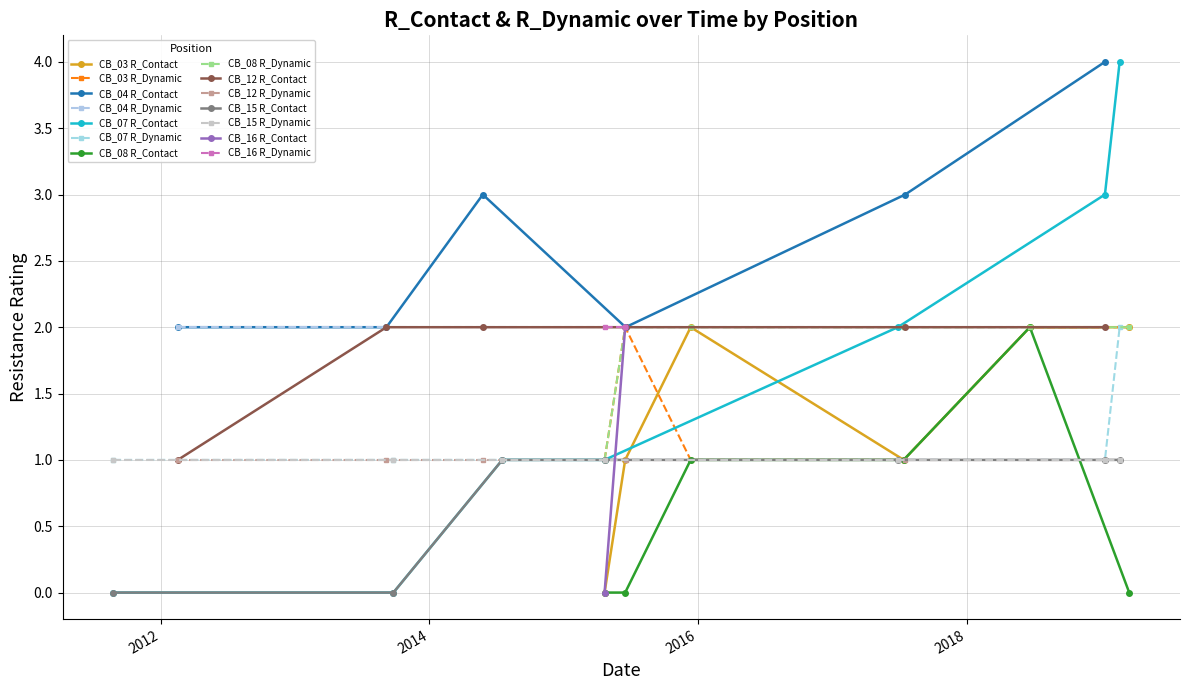

Reading left to right, what are all the values shown in this chart?

R_Contact: 2015-04-22=0	2015-06-17=1	2015-12-12=2	2017-07-13=1	2018-06-21=2	2019-03-18=2	2012-02-17=2	2013-09-06=2	2014-05-26=3	2015-06-18=2	2017-07-17=3	2019-01-11=4	2011-08-26=0	2013-09-25=0	2014-07-18=1	2015-04-22=1	2017-06-27=2	2019-01-11=3	2019-02-20=4	2015-04-22=0	2015-06-17=0	2015-12-12=1	2017-07-13=1	2018-06-21=2	2019-03-18=0	2012-02-17=1	2013-09-06=2	2014-05-26=2	2015-06-18=2	2017-07-17=2	2019-01-11=2	2011-08-26=0	2013-09-25=0	2014-07-18=1	2015-04-22=1	2017-06-27=1	2019-01-11=1	2019-02-20=1	2015-04-22=0	2015-06-17=2
R_Dynamic: 2015-04-22=1	2015-06-17=2	2015-12-12=1	2017-07-13=1	2018-06-21=2	2019-03-18=2	2012-02-17=2	2013-09-06=2	2014-05-26=2	2015-06-18=2	2017-07-17=2	2019-01-11=2	2011-08-26=1	2013-09-25=1	2014-07-18=1	2015-04-22=1	2017-06-27=1	2019-01-11=1	2019-02-20=2	2015-04-22=1	2015-06-17=2	2015-12-12=2	2017-07-13=2	2018-06-21=2	2019-03-18=2	2012-02-17=1	2013-09-06=1	2014-05-26=1	2015-06-18=1	2017-07-17=1	2019-01-11=1	2011-08-26=1	2013-09-25=1	2014-07-18=1	2015-04-22=1	2017-06-27=1	2019-01-11=1	2019-02-20=1	2015-04-22=2	2015-06-17=2